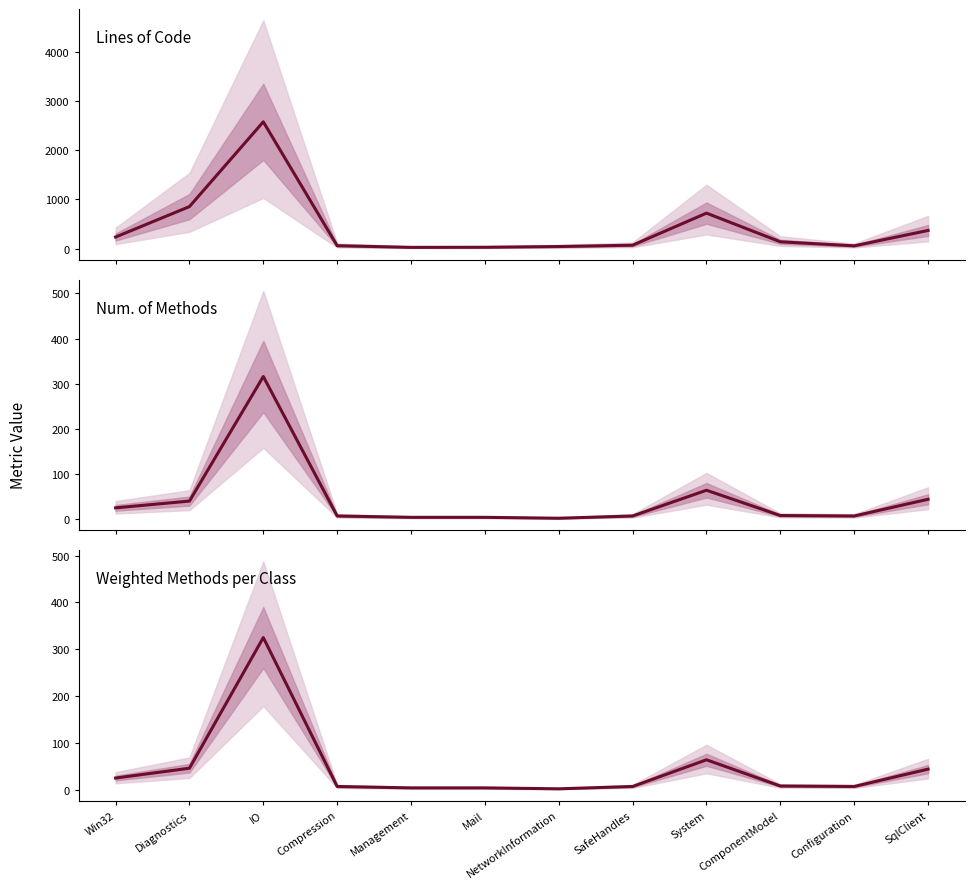

What is the total value across all series at ComponentModel?

155